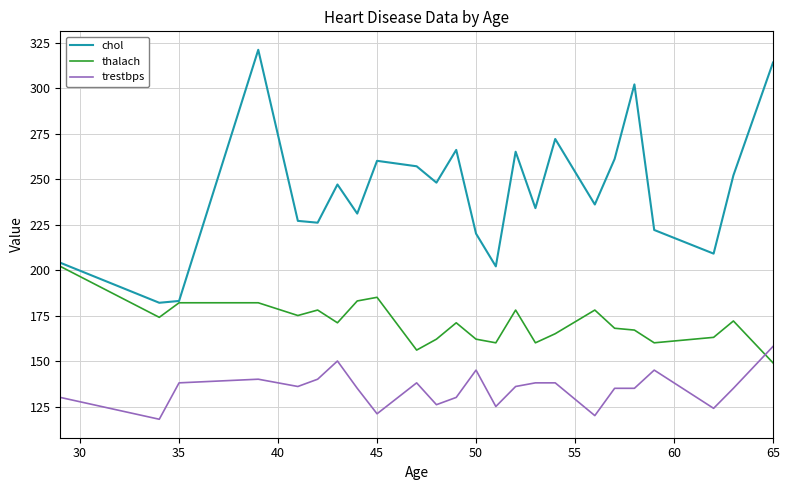

List the series in order of their overall mean, lowest first.

trestbps, thalach, chol